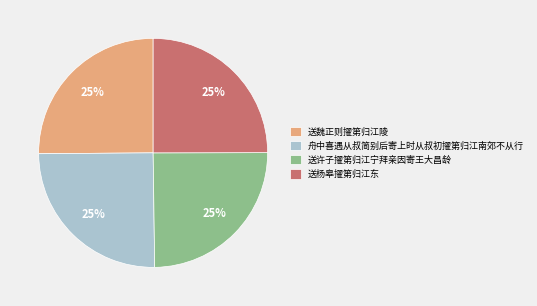

How many segments does this pie chart have?

4